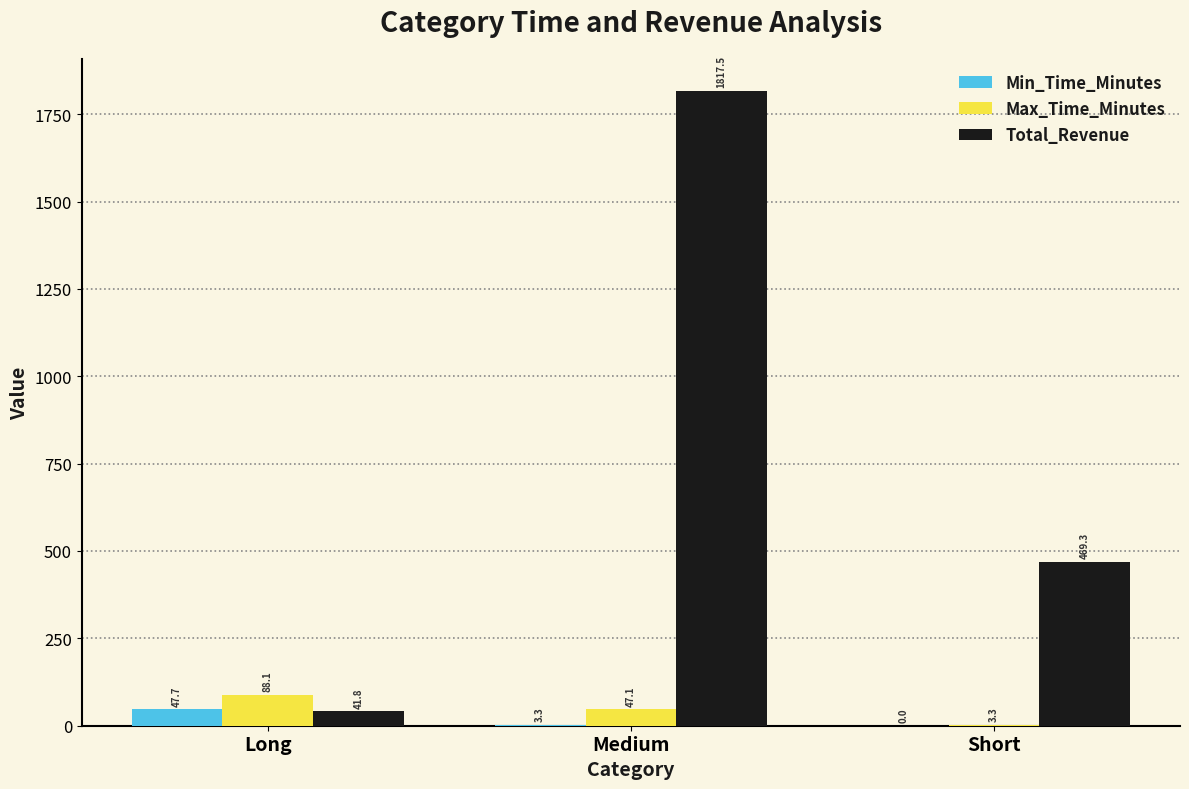

The value of Total_Revenue at Medium is 3268.7. True or false?

False